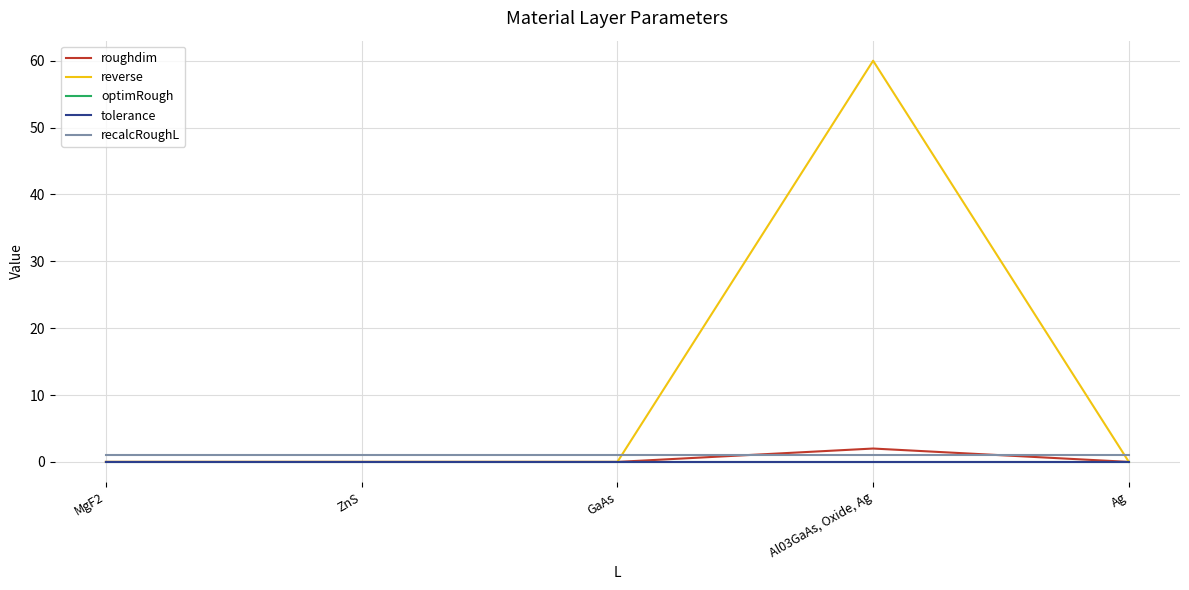

How many lines are shown in the chart?

5